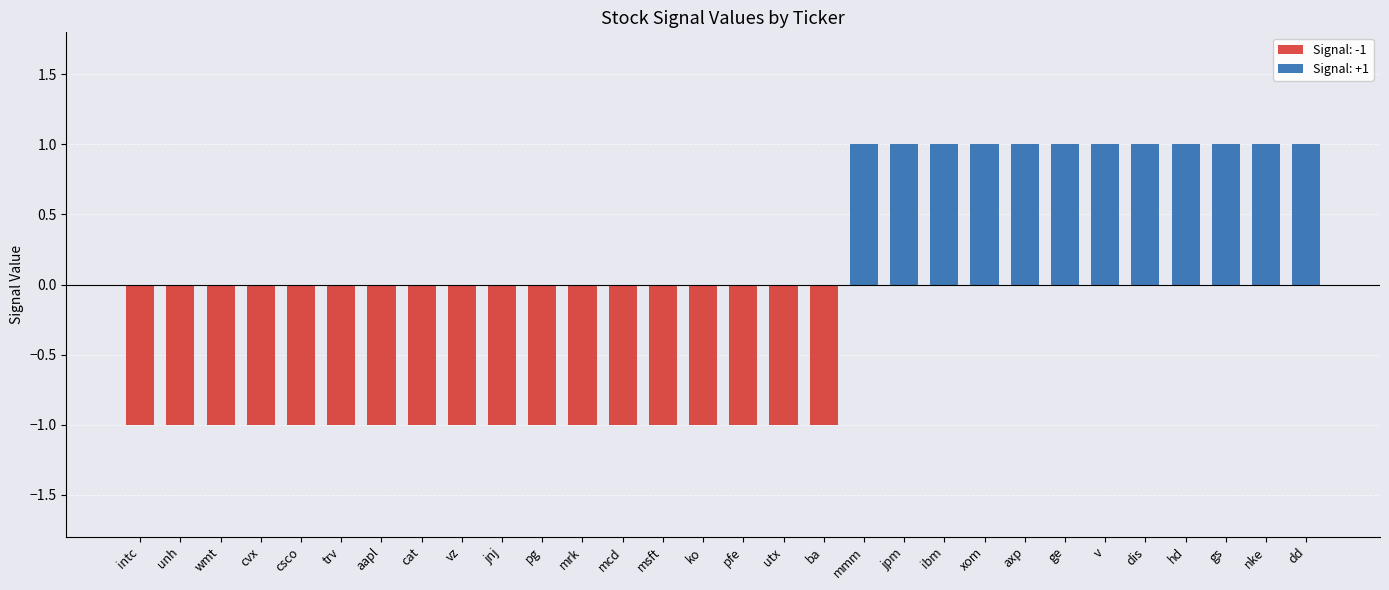

Where is the data nearest to the value 0?

intc